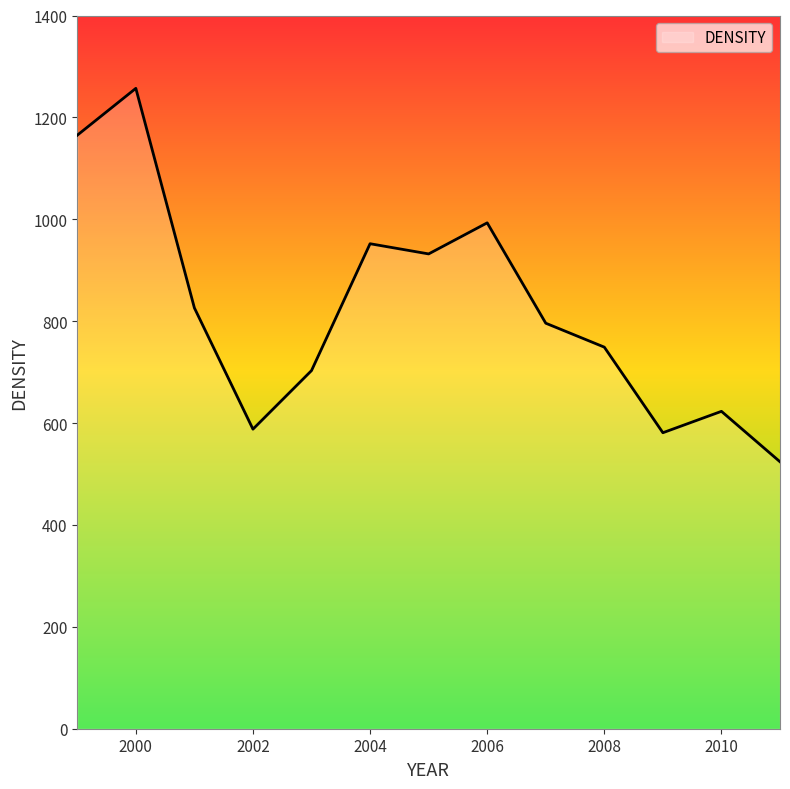

What is the greatest value displayed?

1257